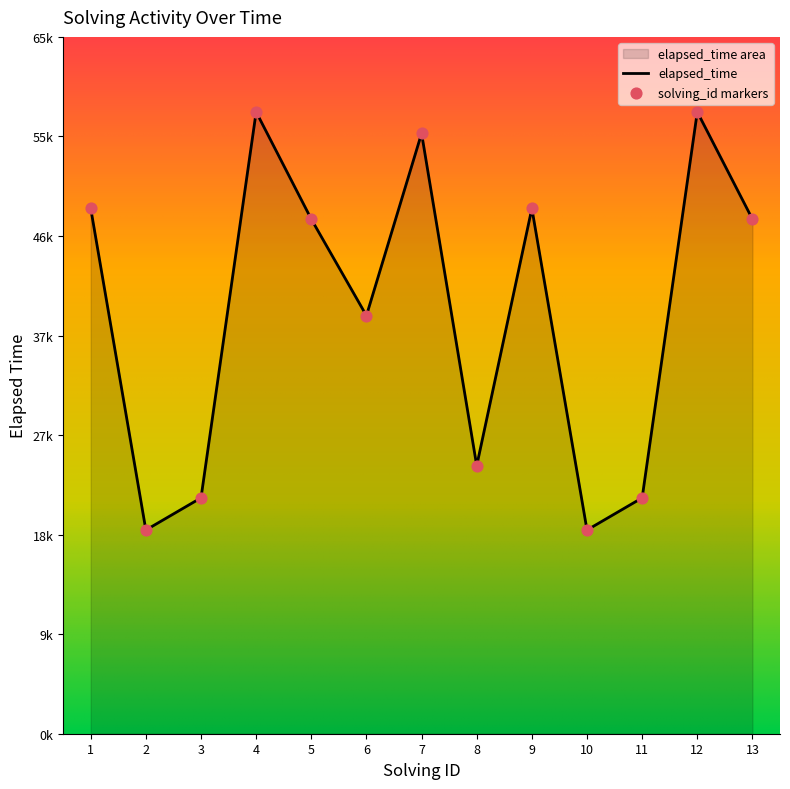

What is the change in value from 4 to 11?

-36000